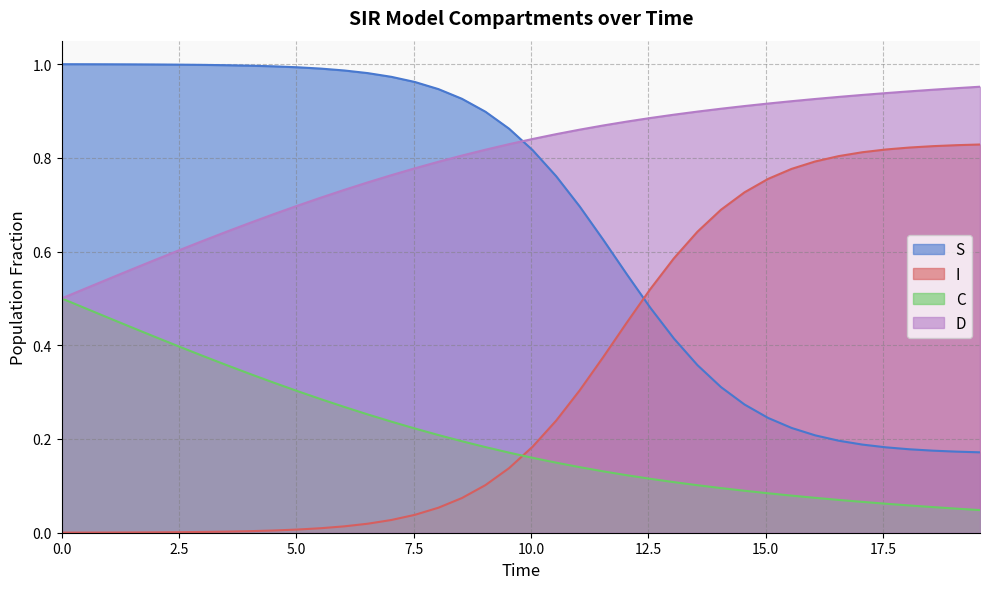

Rank the series by their maximum value, from highest to lowest.

S, D, I, C